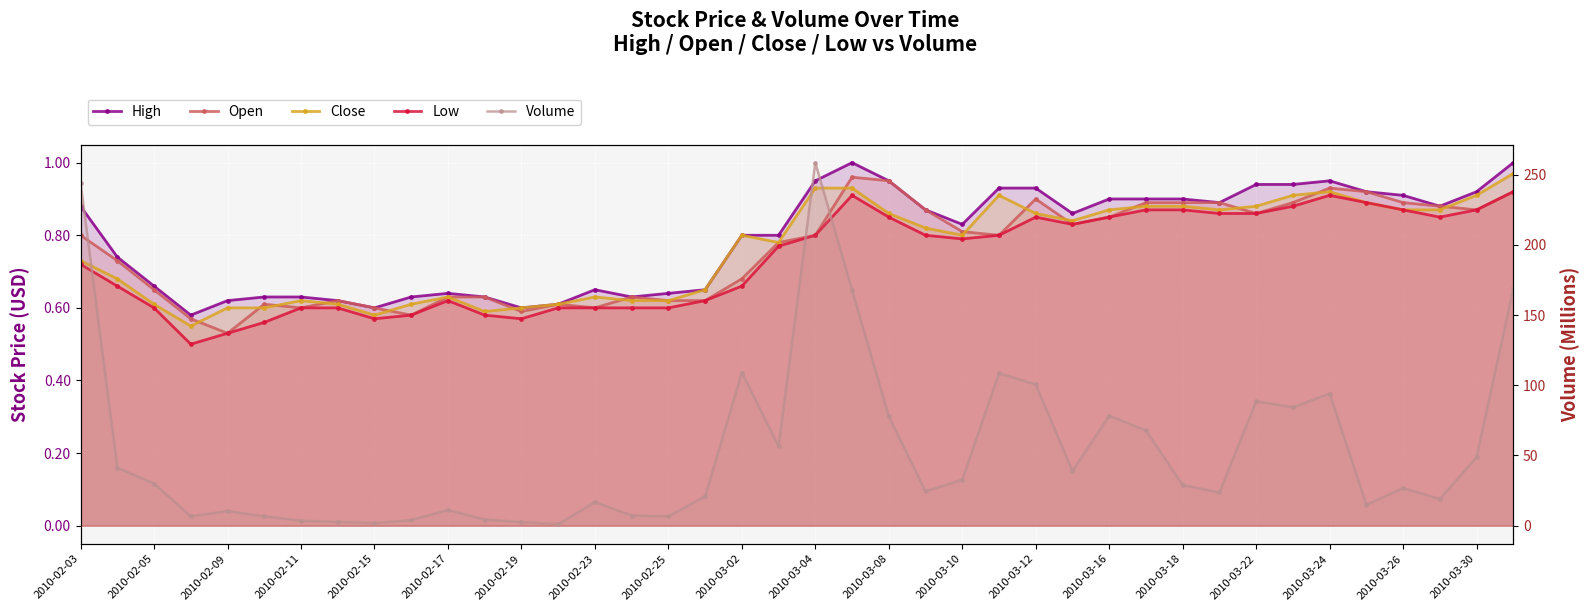

At which label does Volume first exceed 28?

2010-02-03